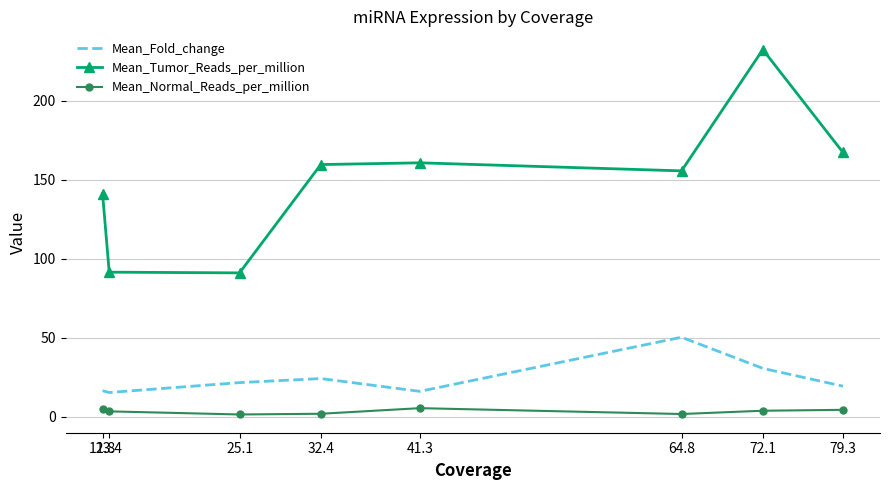

In Mean_Tumor_Reads_per_million, how many points are lower than both neighbors (excluding endpoints)?

2